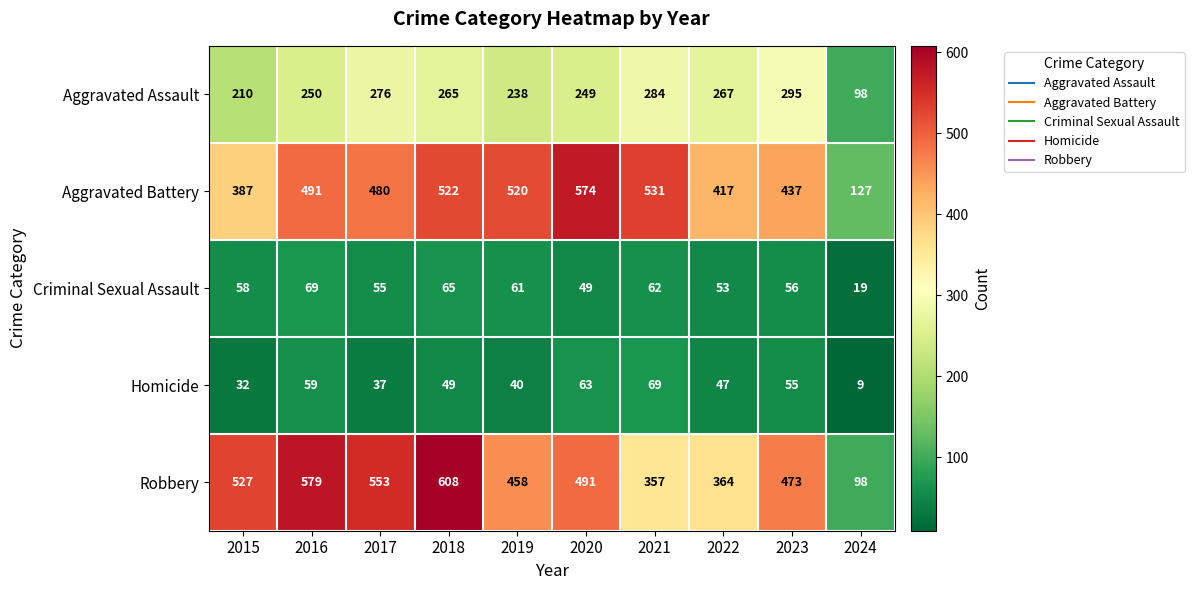

List the labels in order of Aggravated Battery value, smallest first.

2024, 2015, 2022, 2023, 2017, 2016, 2019, 2018, 2021, 2020